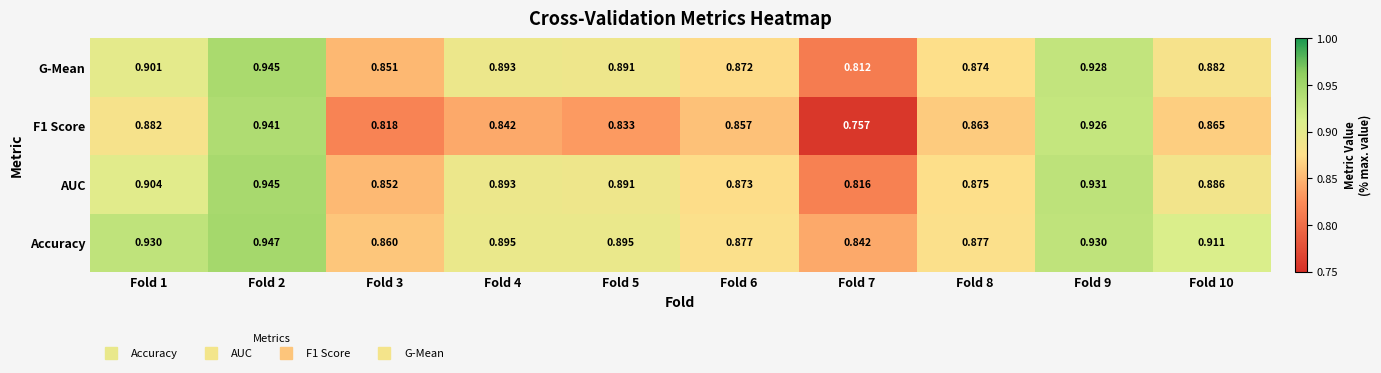

Which series has the largest total across all categories?

Accuracy